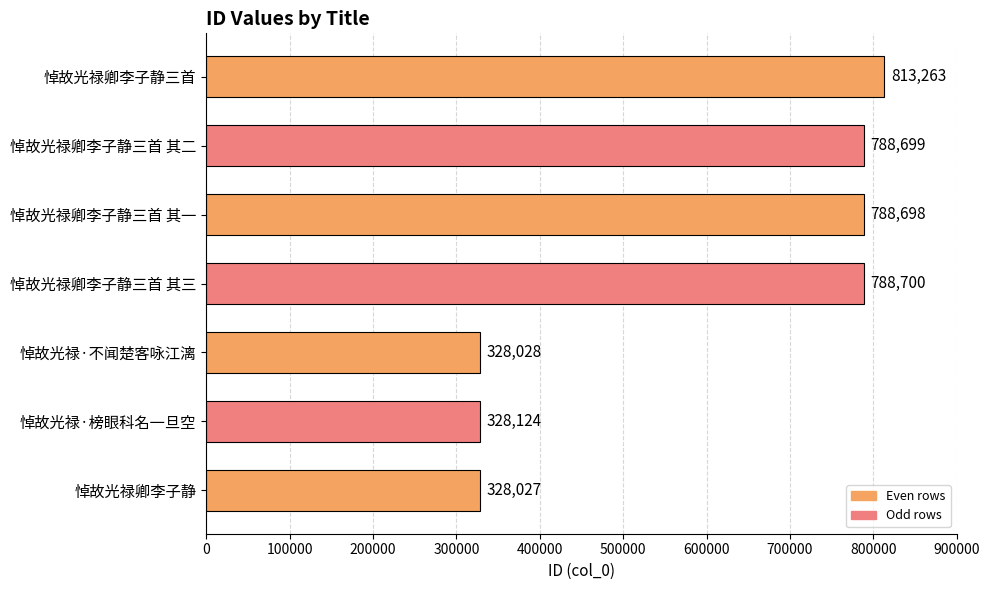

Are the bars grouped side by side (vs. stacked)?

No